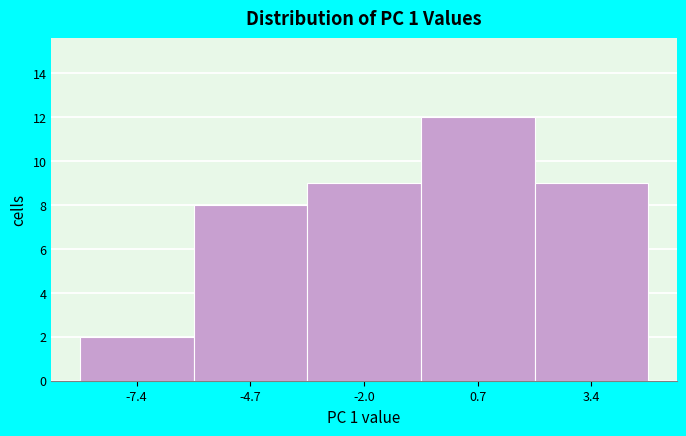

How tall is the bar that spans -3.5 to -0.5 on the x-axis? Neither the bar edges nor the heights are printed on the chart, so give them approximately, as read against the axes.

9